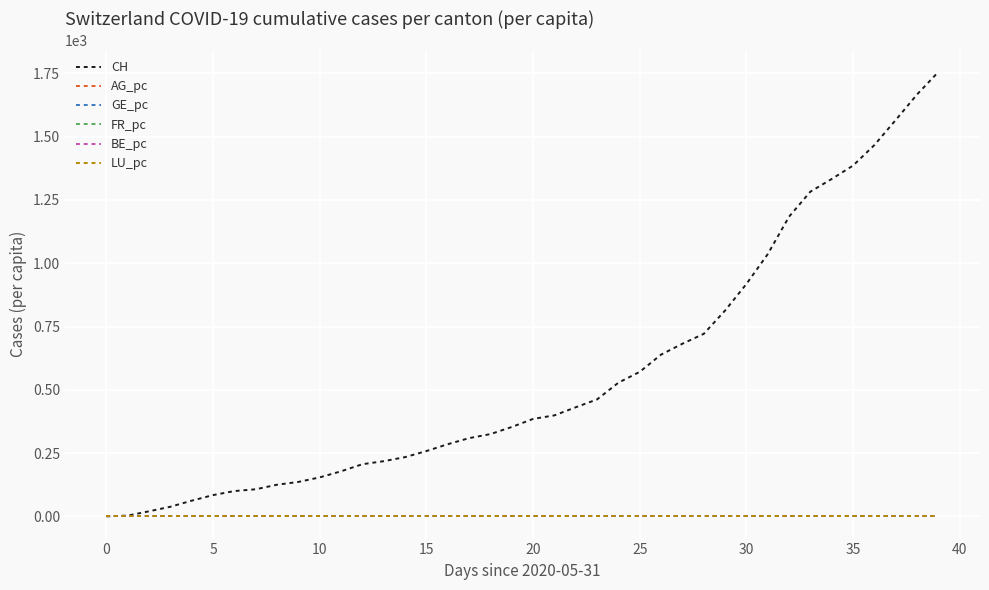

Which series has the largest total across all categories?

CH